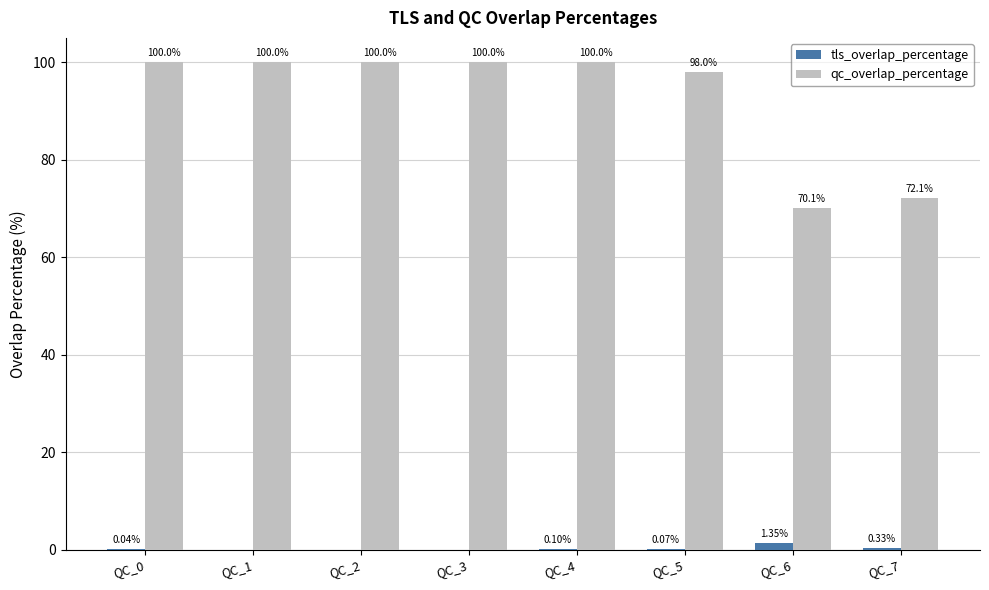

What is the average value of the qc_overlap_percentage series?

92.5